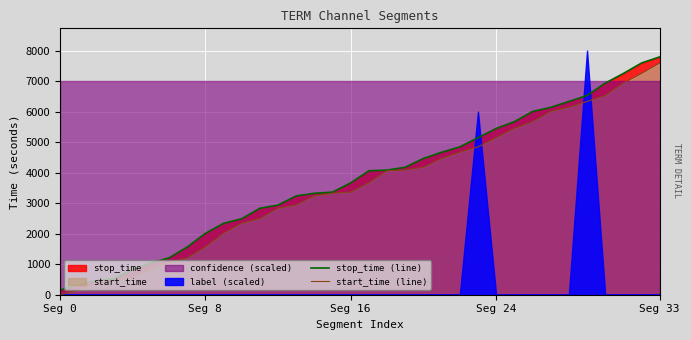

What is the value of the start_time (line) point at the 9th from the left?

1562